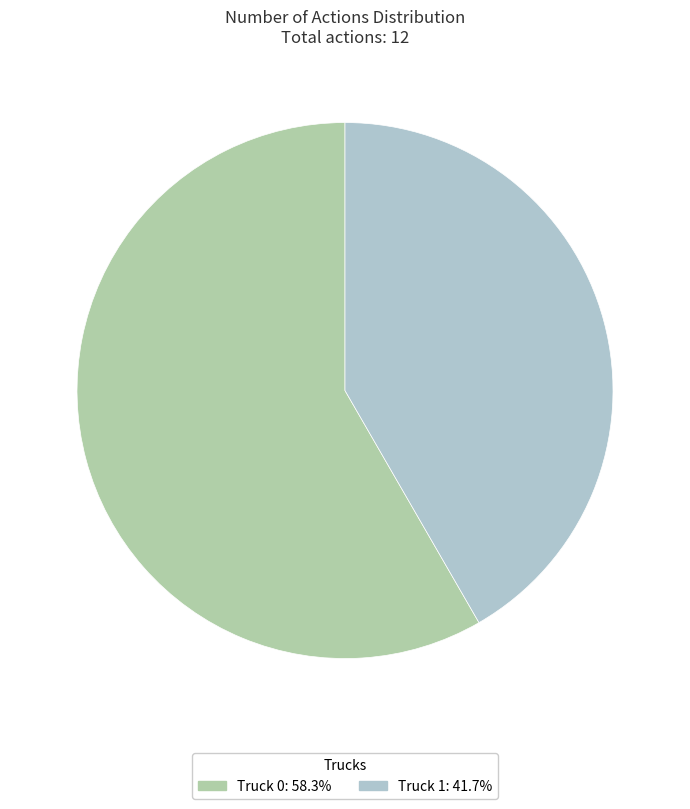

Does Truck 1 represent more than half of the total?

No